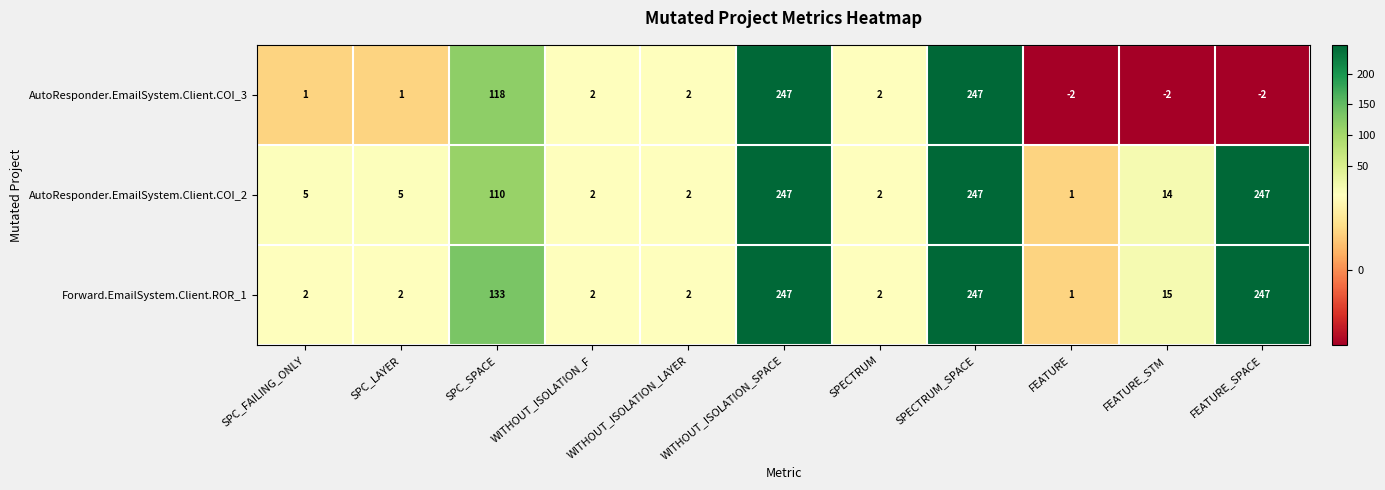

True or false: AutoResponder.EmailSystem.Client.COI_2 has a value of 2 at SPECTRUM.

True